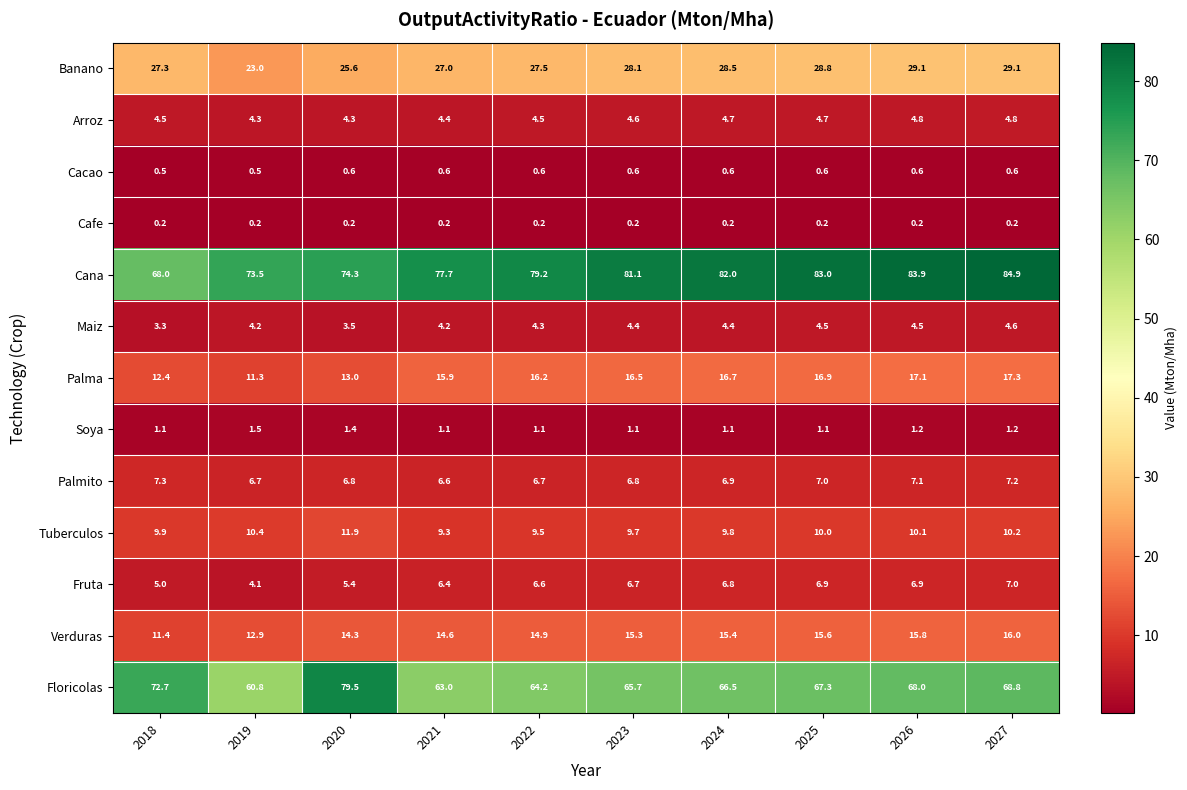

What is the difference between the Maiz values at 2021 and 2027?

0.4